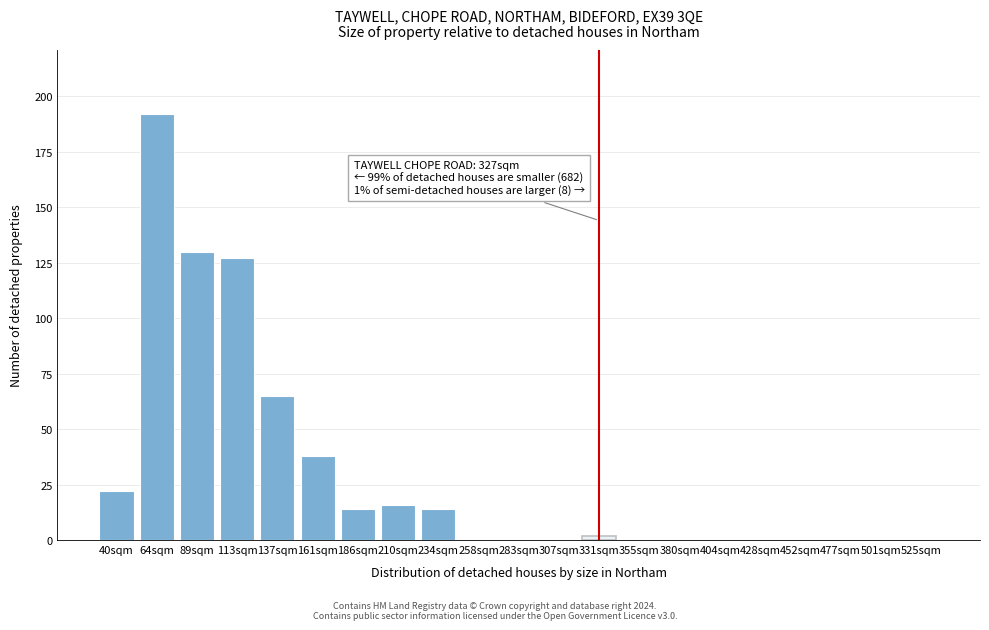

Reading left to right, extract all data points from this chart.

40sqm=22	64sqm=192	89sqm=130	113sqm=127	137sqm=65	161sqm=38	186sqm=14	210sqm=16	234sqm=14	258sqm=0	283sqm=0	307sqm=0	331sqm=2	355sqm=0	380sqm=0	404sqm=0	428sqm=0	452sqm=0	477sqm=0	501sqm=0	525sqm=0